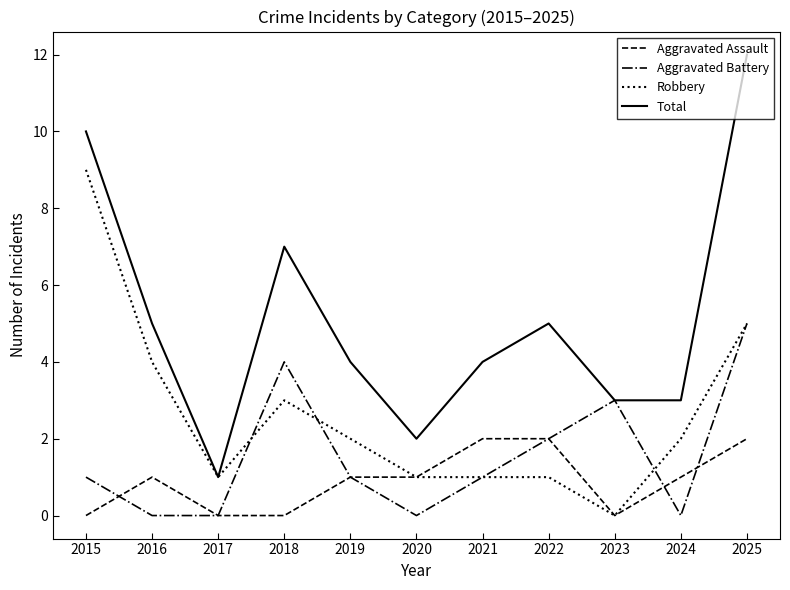

What is the sum of the Aggravated Assault values at 2022 and 2015?

2